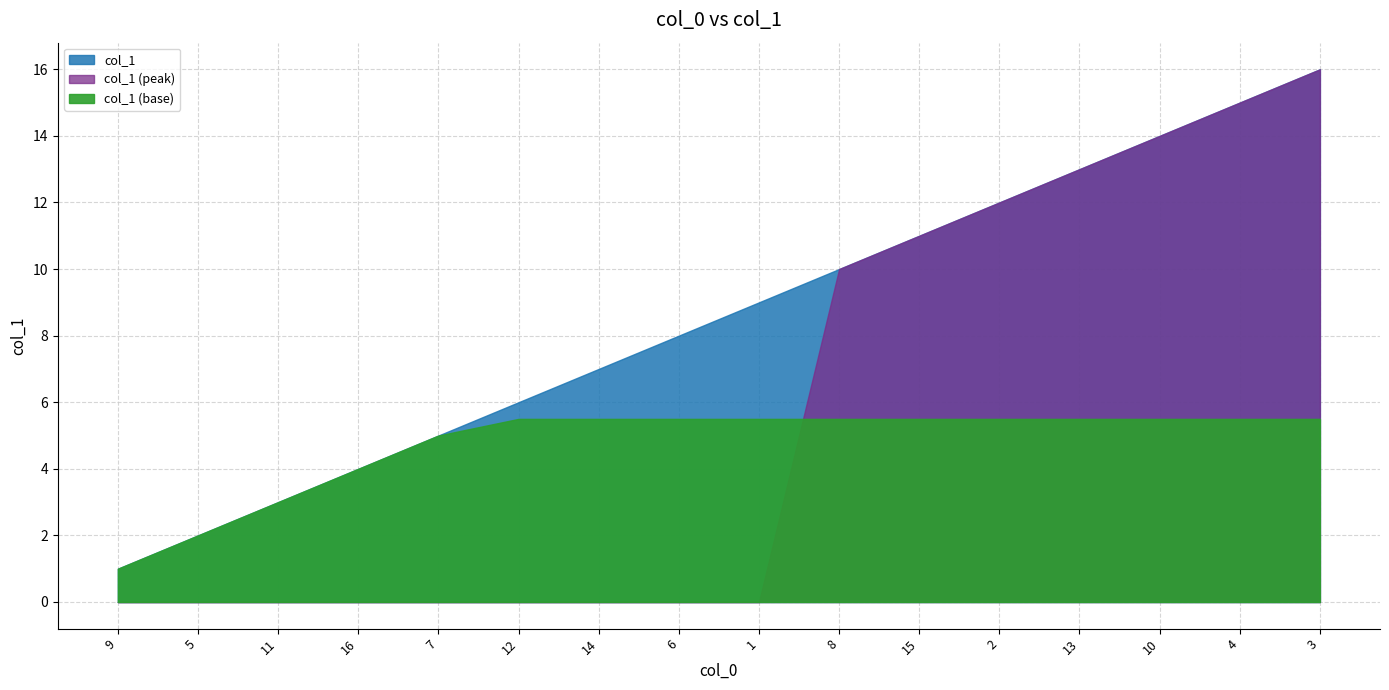

Reading left to right, what are all the values shown in this chart?

1	2	3	4	5	6	7	8	9	10	11	12	13	14	15	16